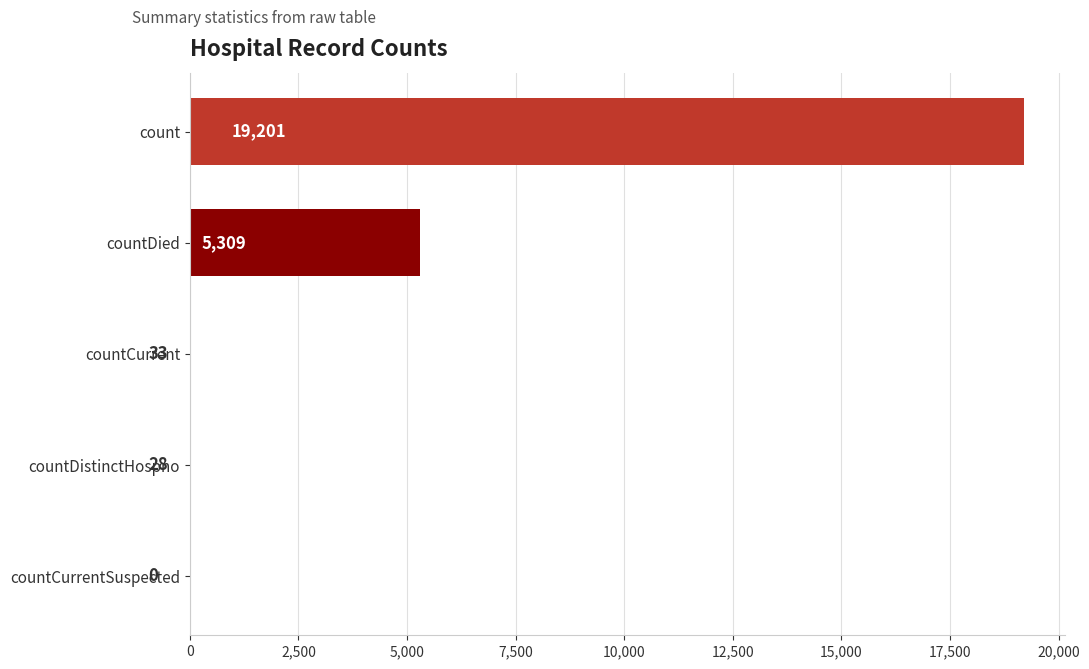

How many distinct data groups are displayed?

1